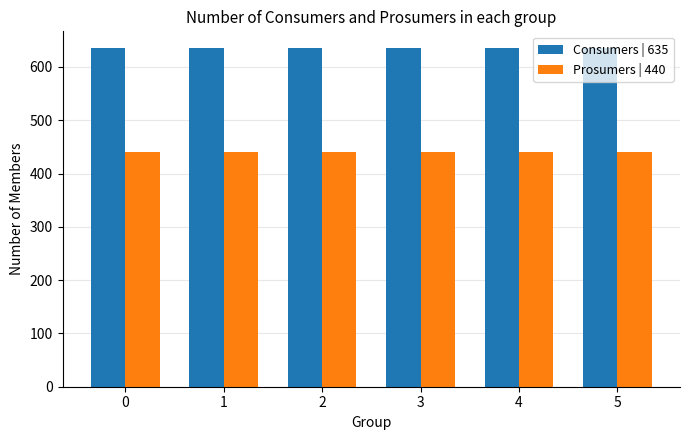

Reading left to right, what are all the values shown in this chart?

Consumers | 635: 0=635	1=635	2=635	3=635	4=635	5=635
Prosumers | 440: 0=440	1=440	2=440	3=440	4=440	5=440